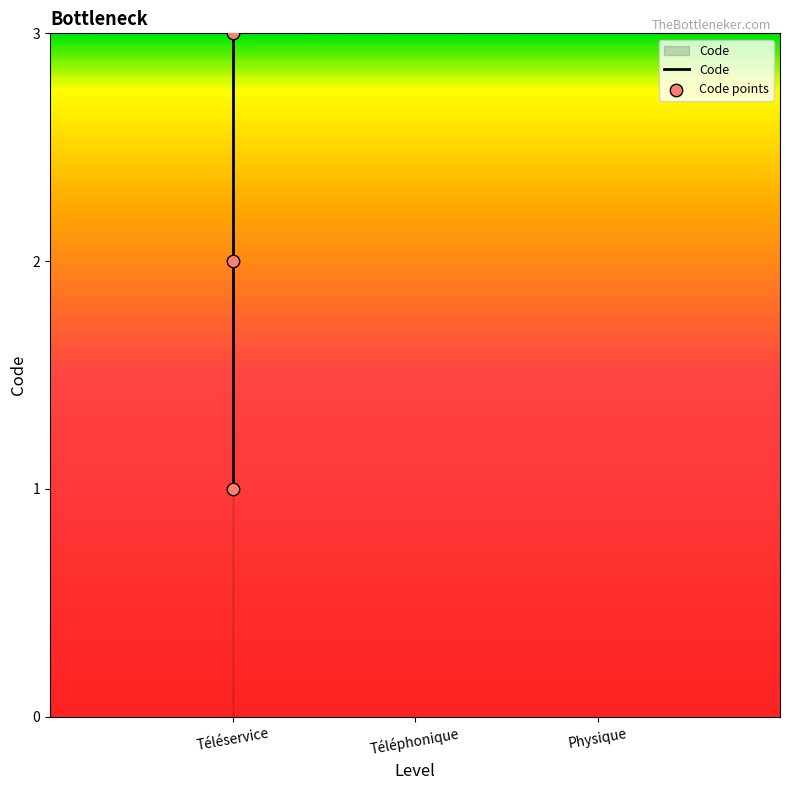

Between Physique and Téléphonique, which is larger?

Physique